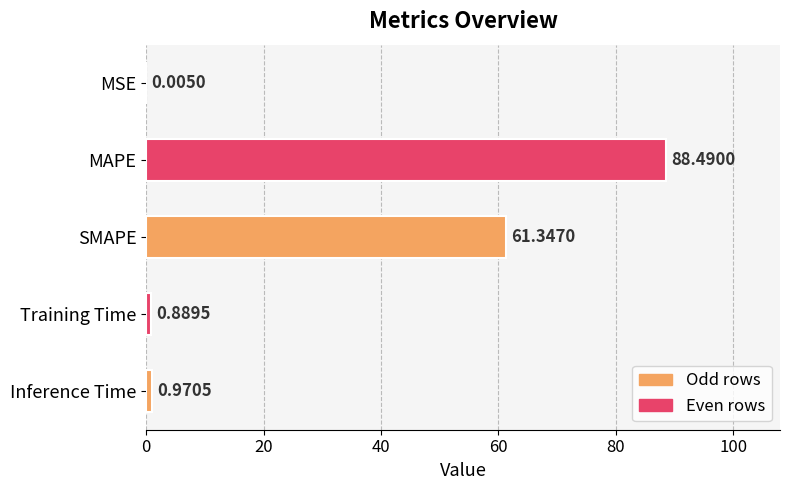

Where is the data nearest to the value 44?

SMAPE